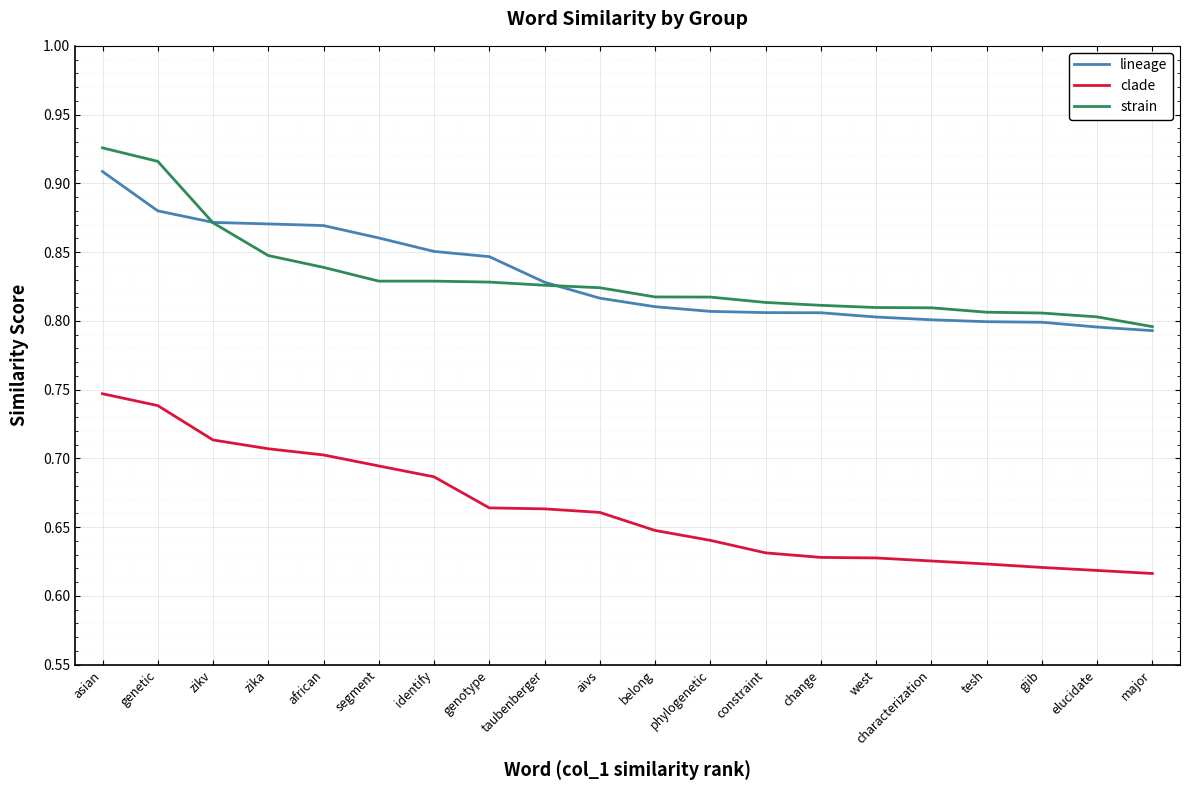

What position from the right is asian?

20